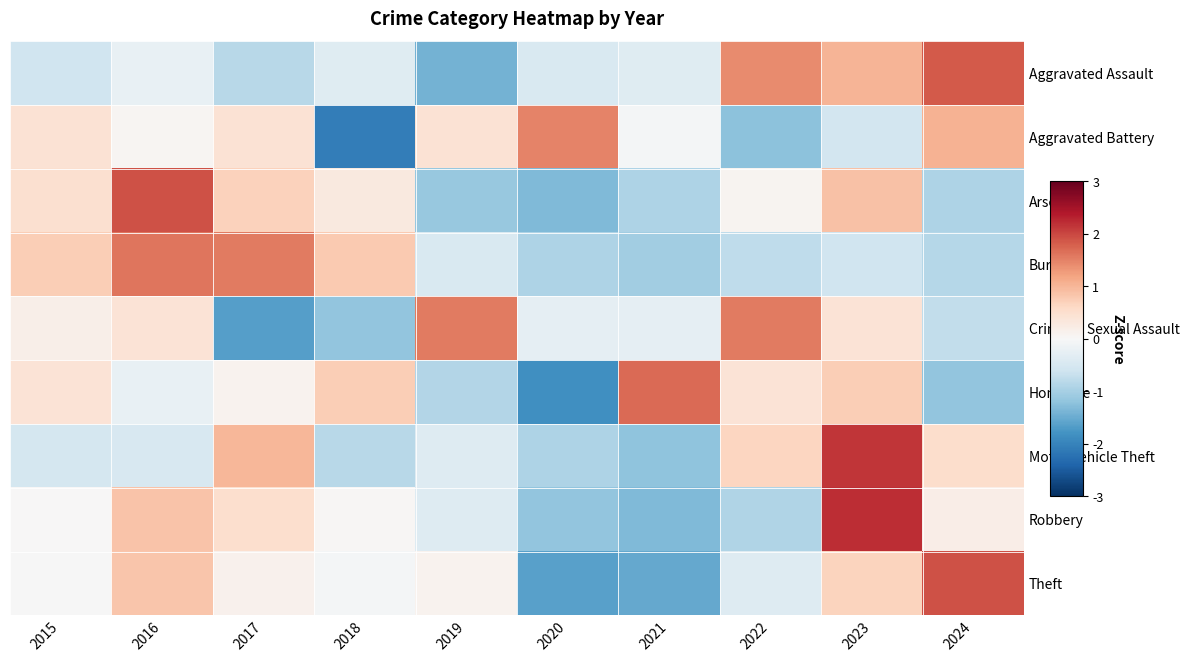

Which series has the largest range (max minus min)?

Aggravated Battery